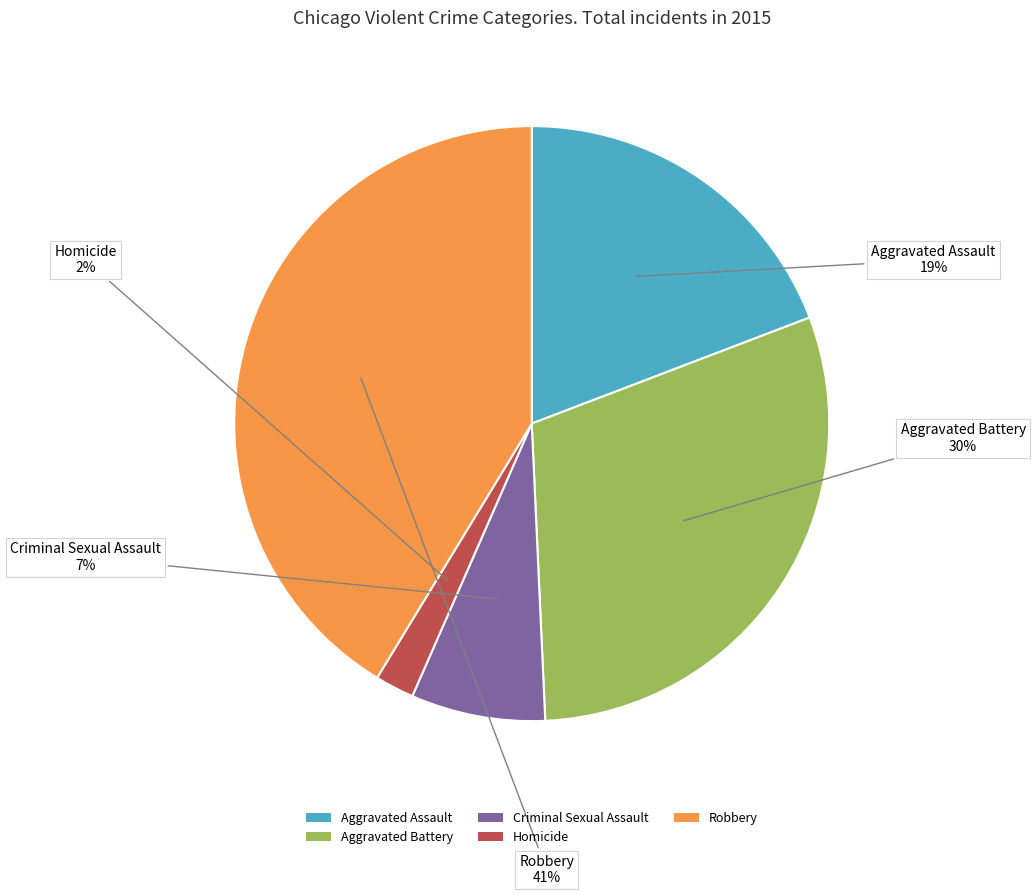

Do Aggravated Assault and Homicide together represent more than half of the pie?

No